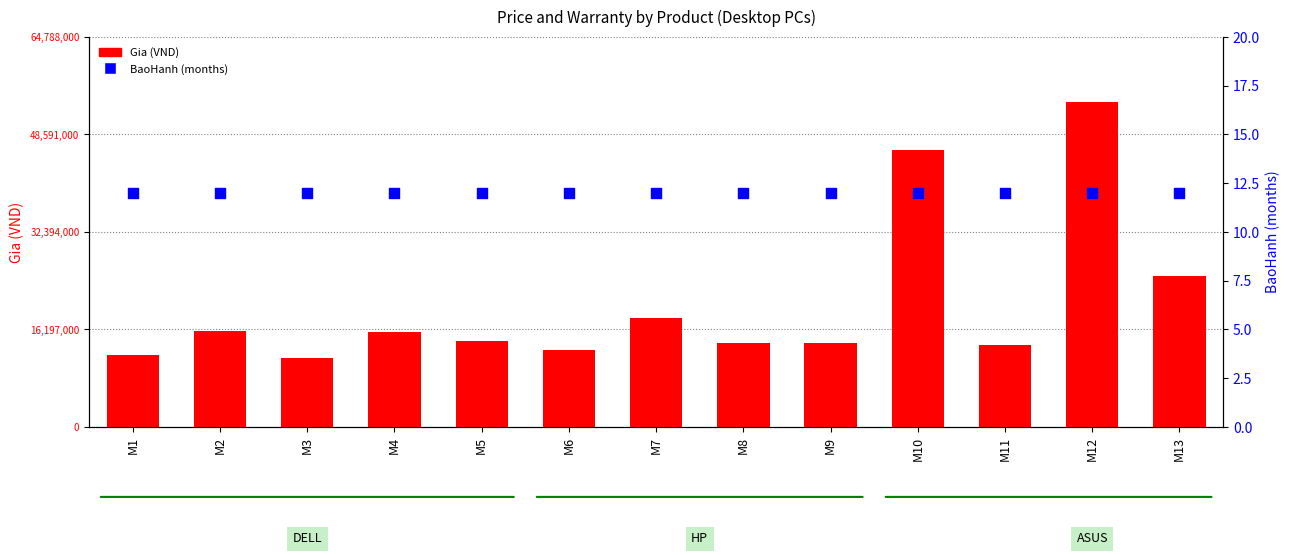

At which category is the sum across all series the highest?

M12